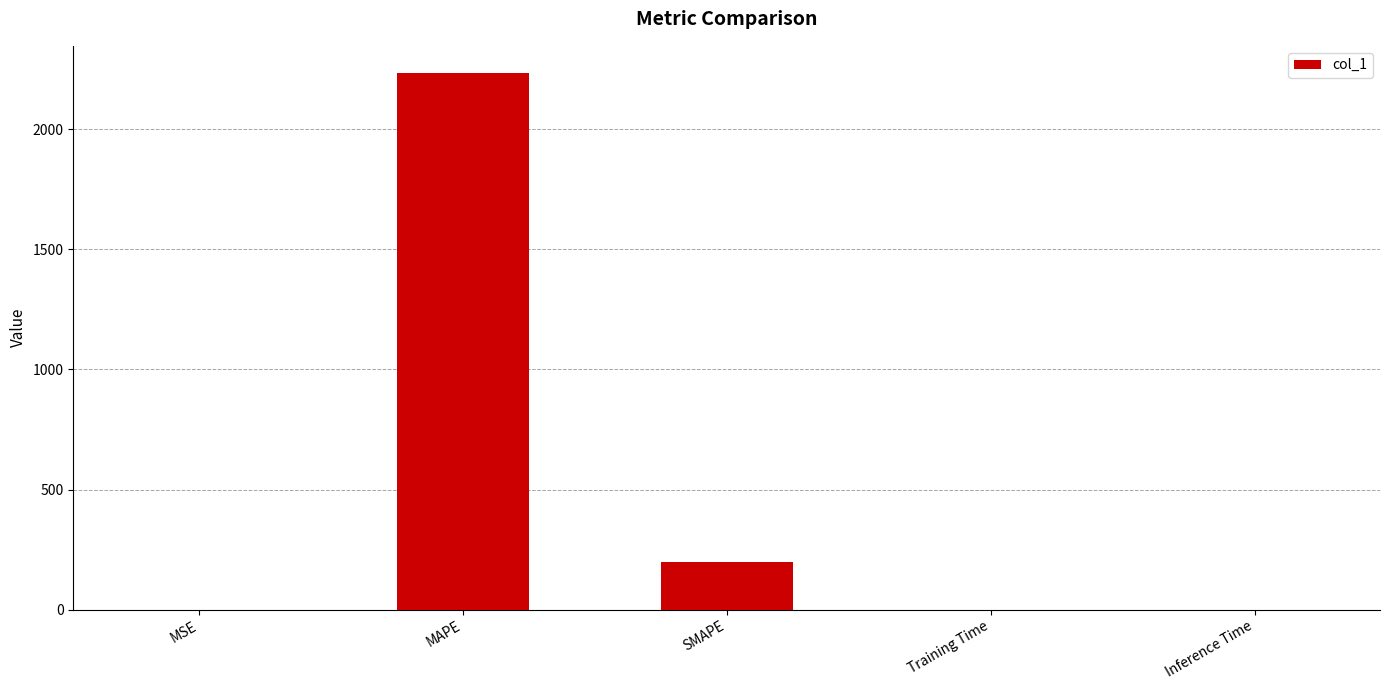

Between MAPE and SMAPE, which is larger?

MAPE